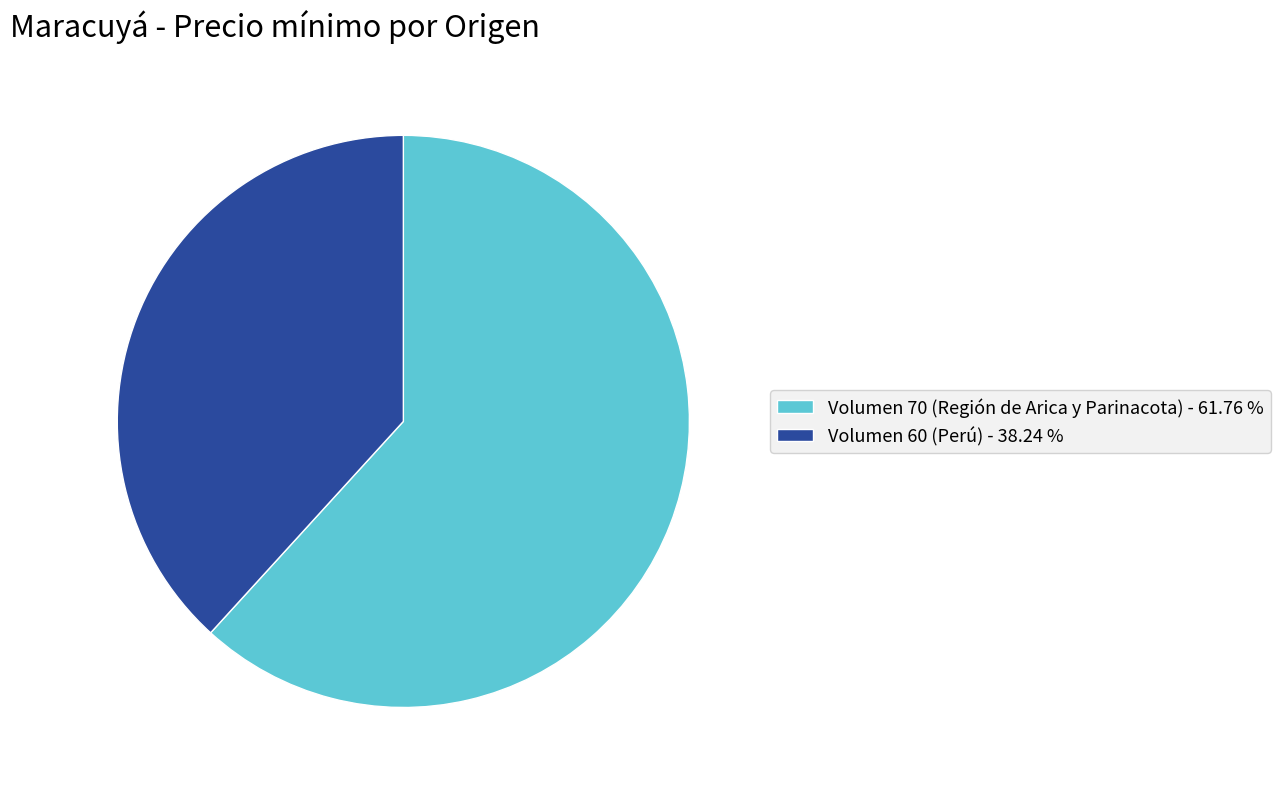

Combined, do Volumen 70 (Región de Arica y Parinacota) - 61.76 % and Volumen 60 (Perú) - 38.24 % account for over 50%?

Yes